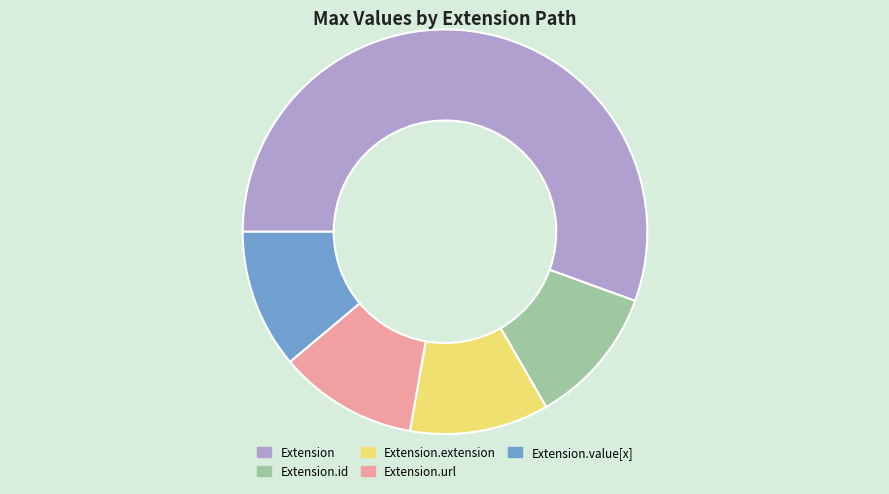

Do Extension and Extension.value[x] together represent more than half of the pie?

Yes